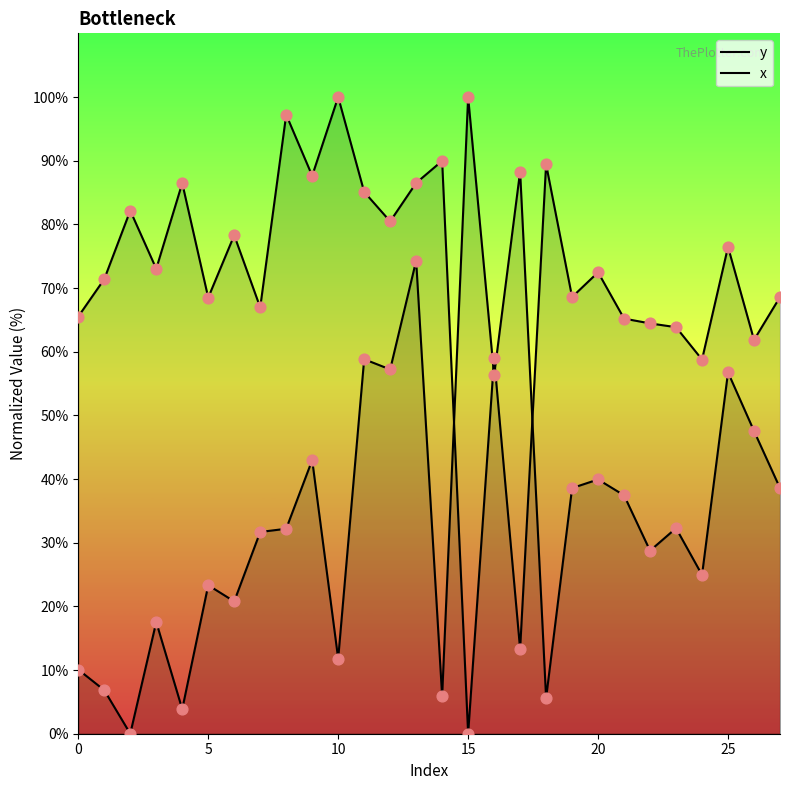

Which series reaches the minimum Y coordinate?

y